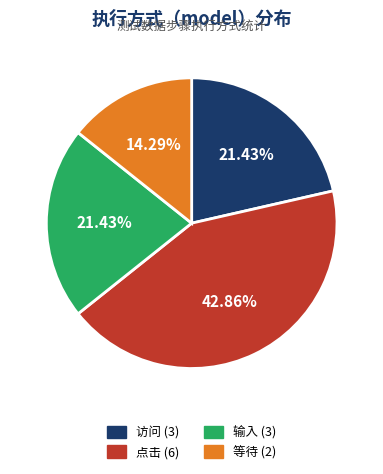

Approximately how many times larger is the value at 点击 compared to 输入?

2.0